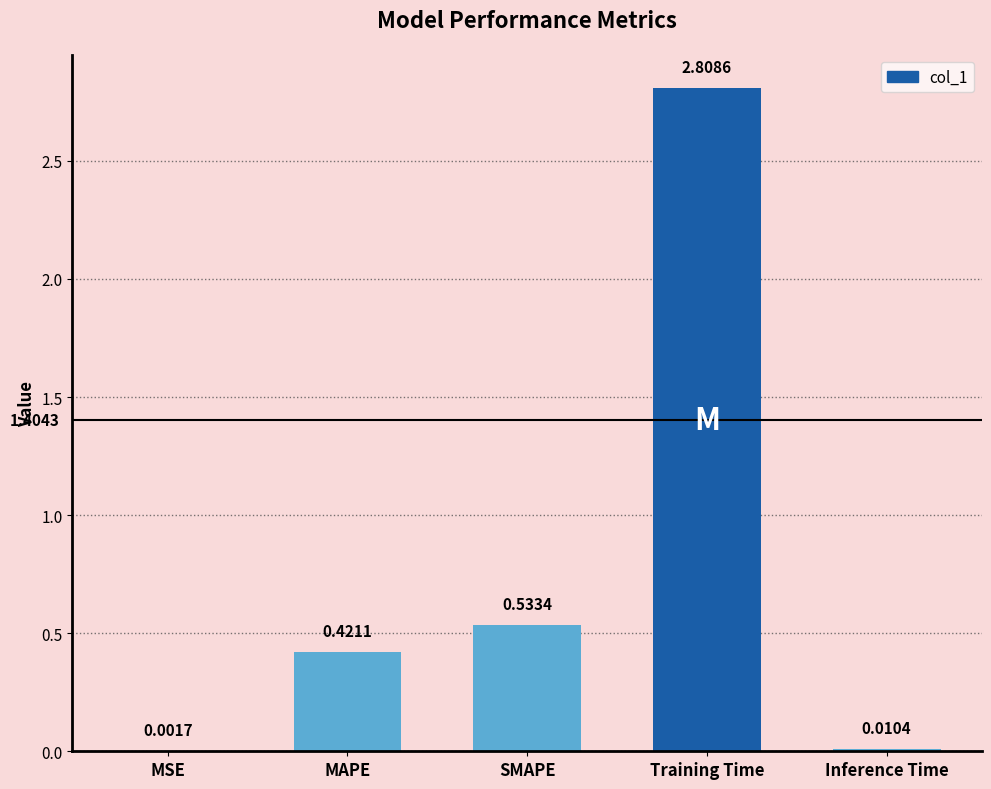

The value at SMAPE is 0.8. True or false?

False